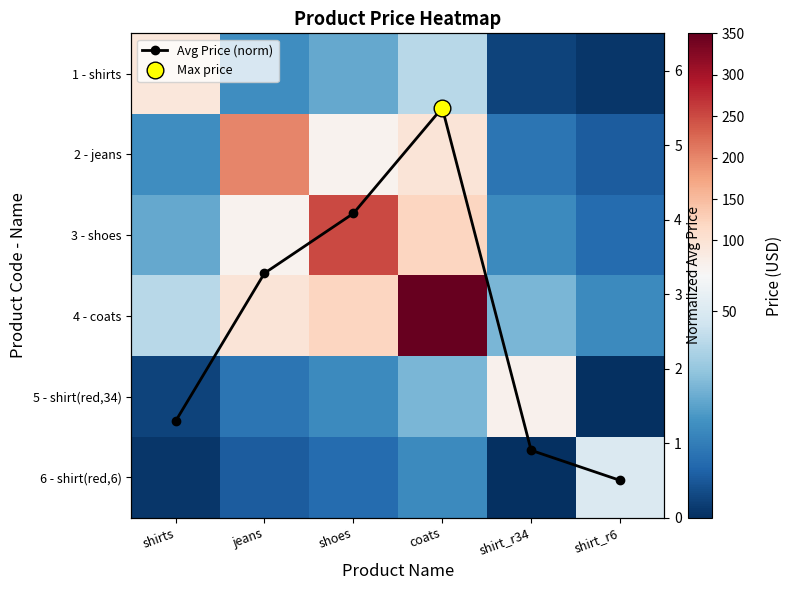

Is the value of 1 - shirts at shirts greater than the value of 5 - shirt(red,34) at shirt_r34?

Yes